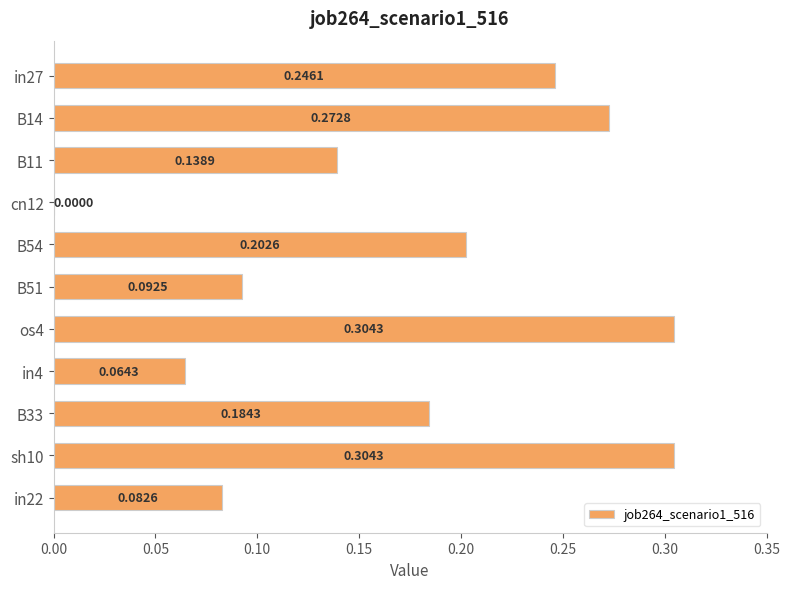

What is the sum of all values?

1.9